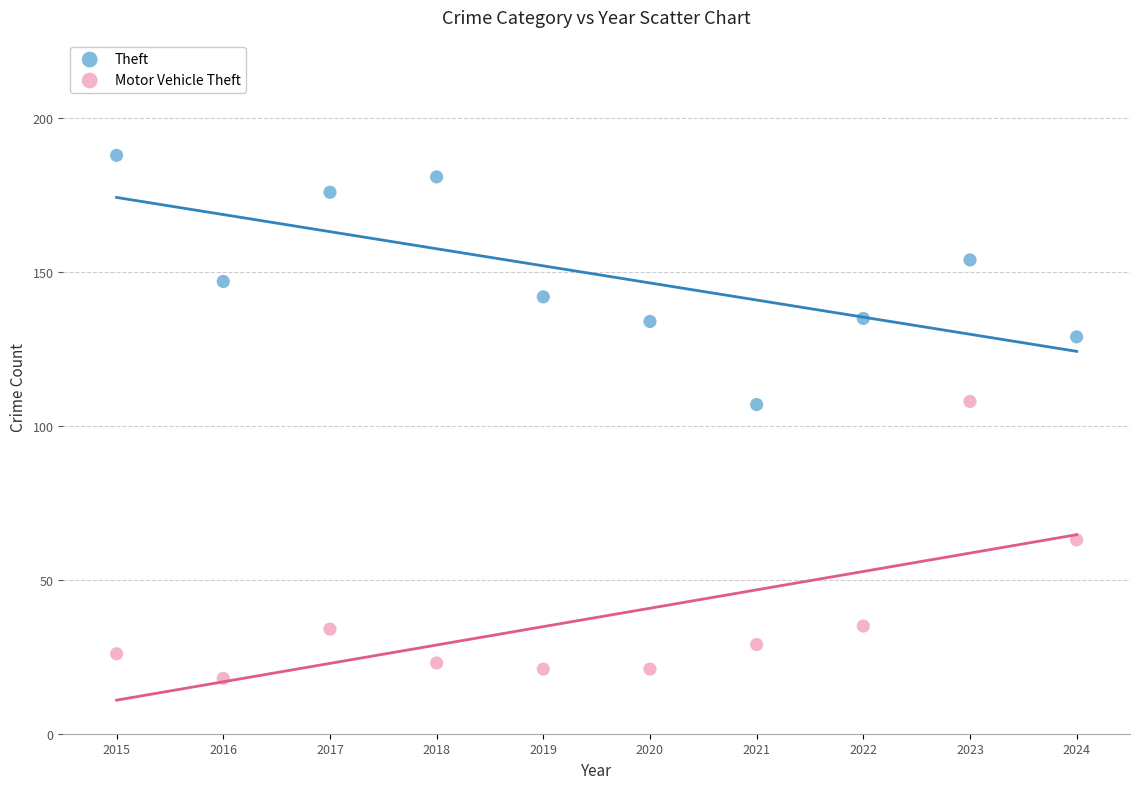

What are all the series names shown in the legend?

Theft, Motor Vehicle Theft